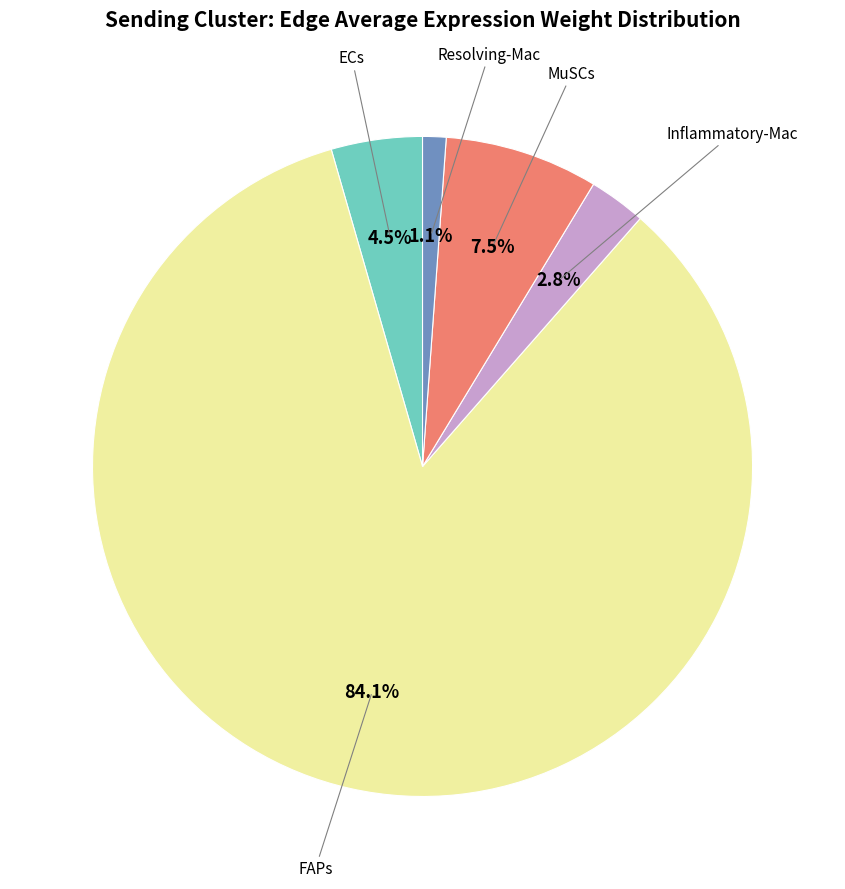

Is there any slice that represents more than half of the pie?

Yes